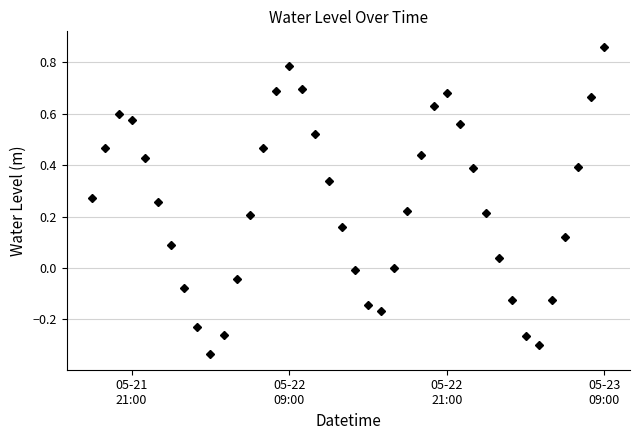

What is the difference between the maximum and minimum values?

1.2